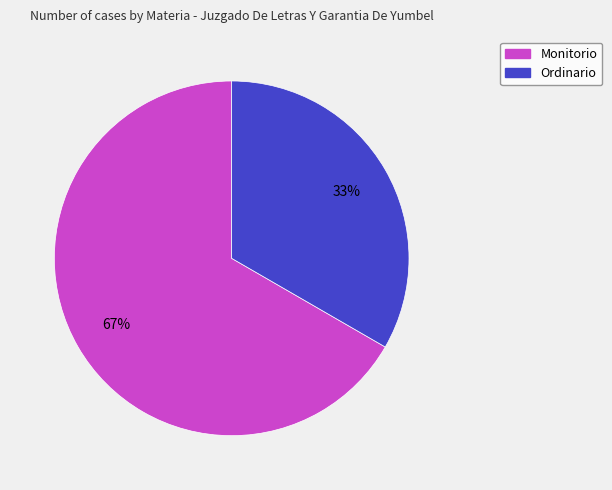

Which category has the smallest portion of the pie?

Ordinario